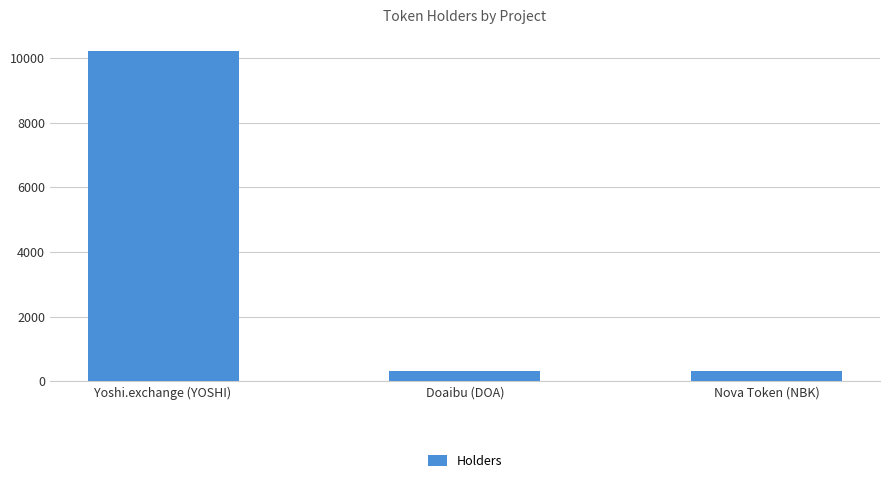

What is the change in value from Yoshi.exchange (YOSHI) to Doaibu (DOA)?

-9879